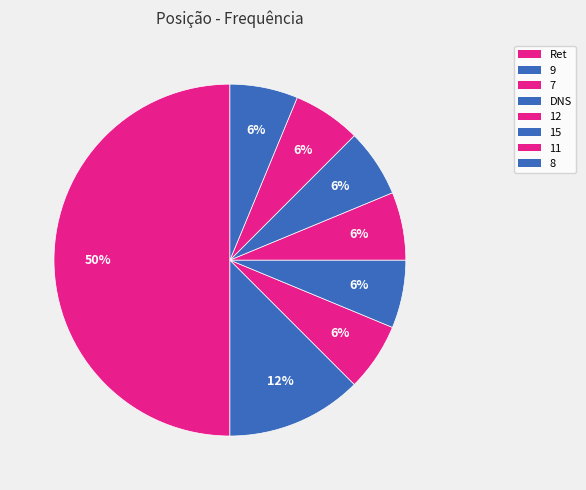

Which category has the smallest portion of the pie?

7